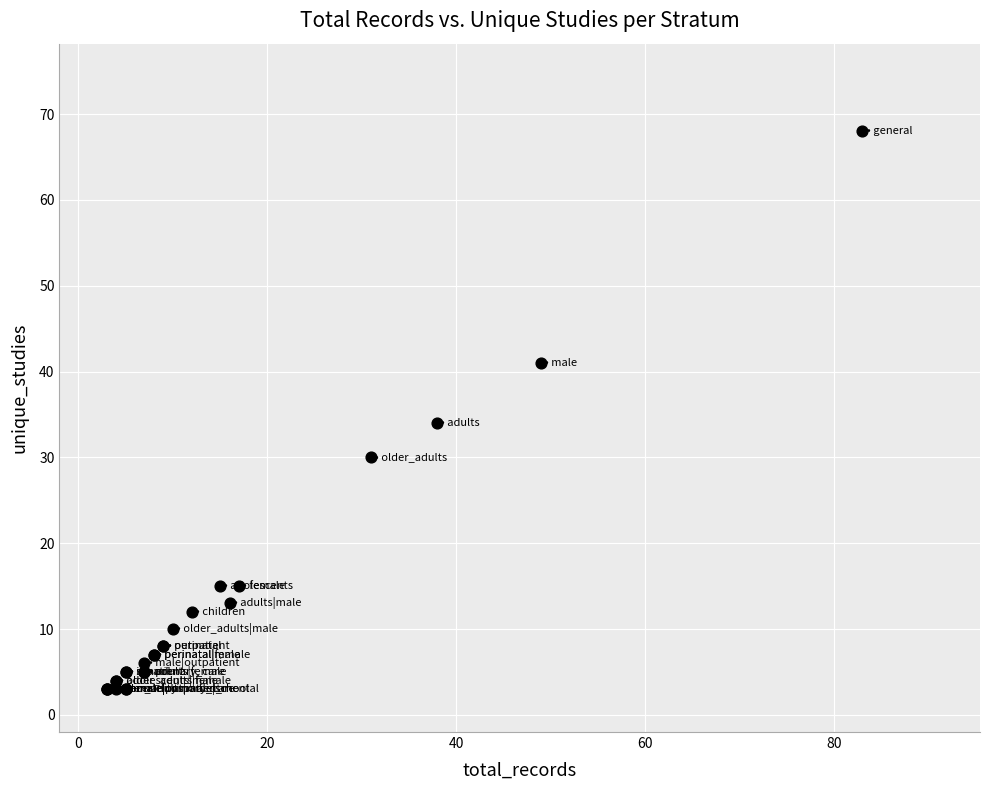

What Y value in the scatter plot is closest to 35?

34